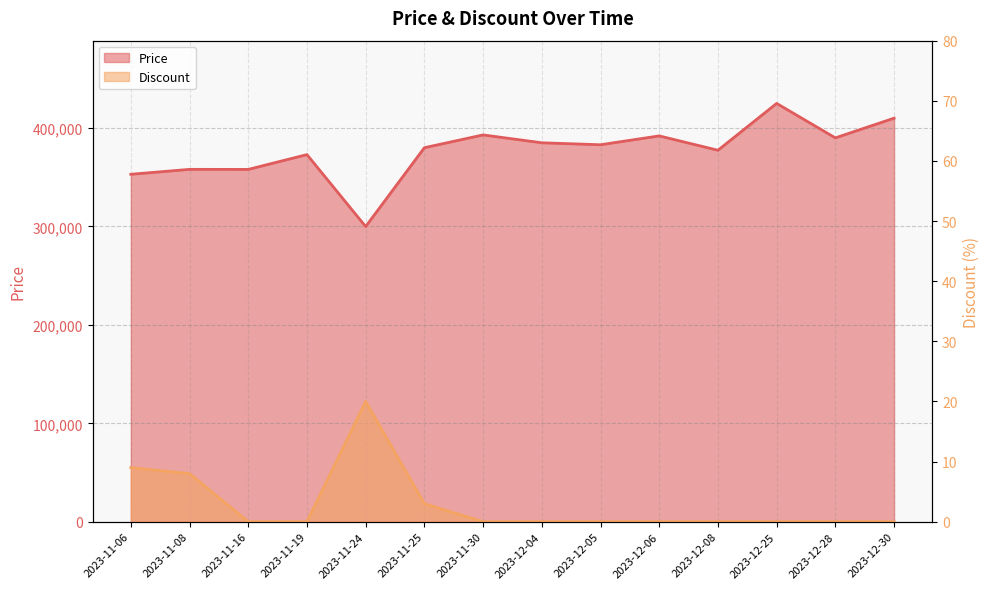

Between 2023-11-16 and 2023-11-19, which series saw the biggest shift?

Price